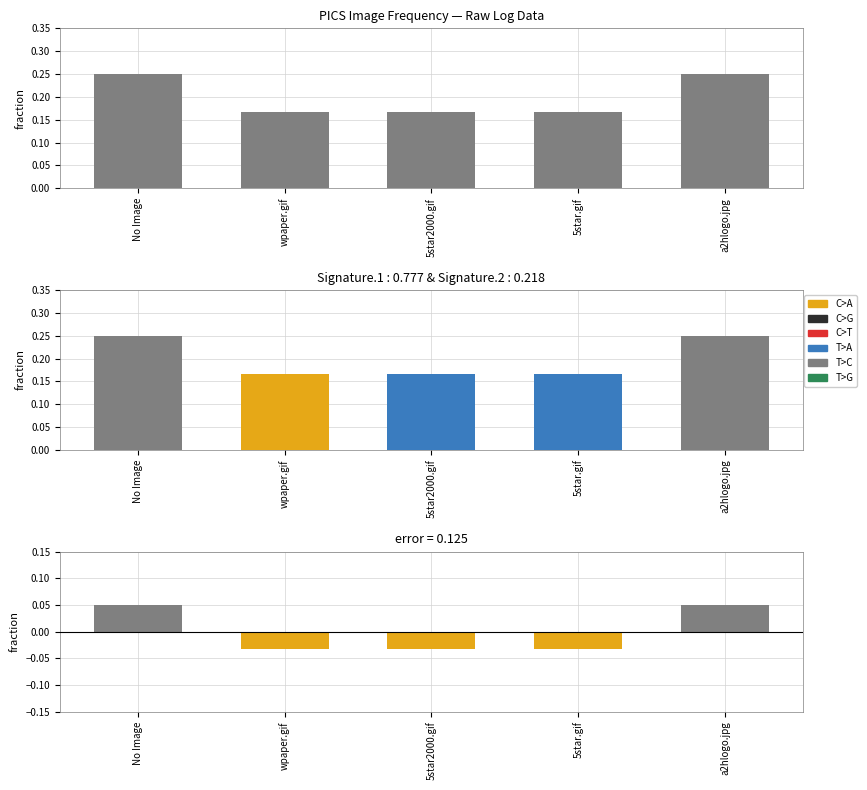

The Count series shows 0.1 at a2hlogo.jpg. True or false?

False